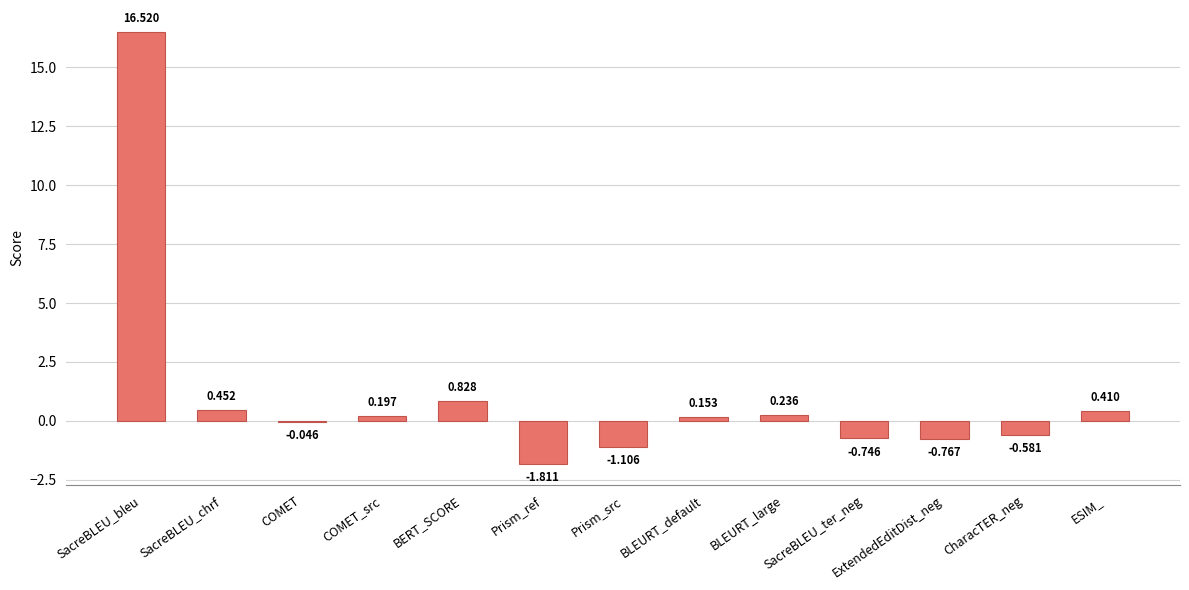

How many positive values are there?

7